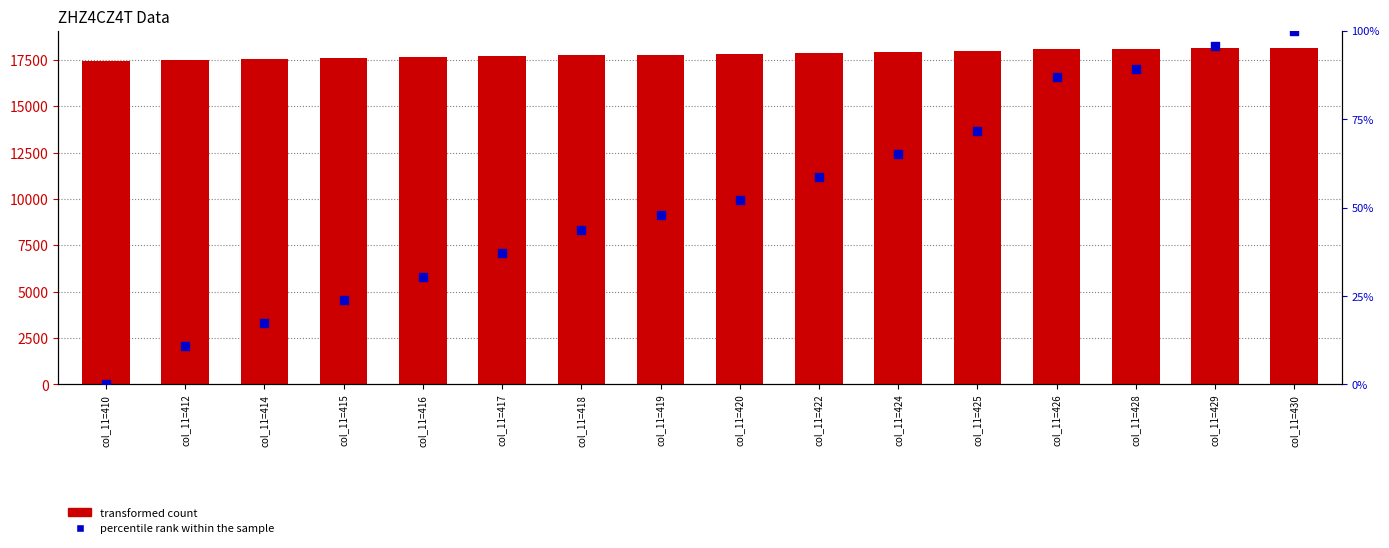

Which series has the largest total across all categories?

transformed count